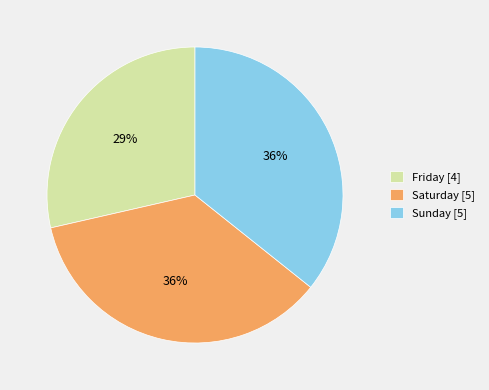

Combined, do Friday [4] and Sunday [5] account for over 50%?

Yes